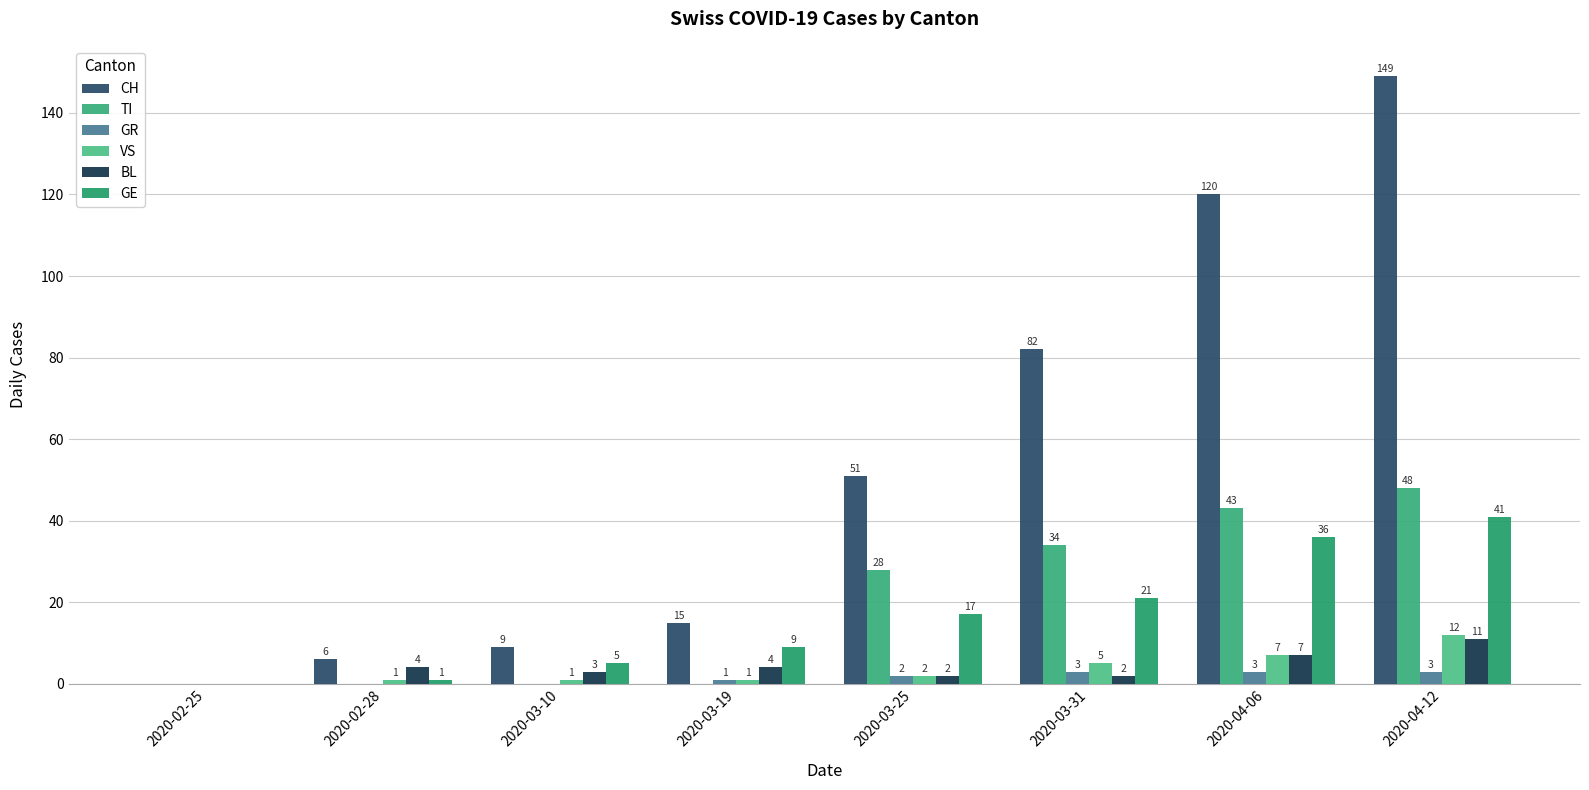

At which label does CH first exceed 51?

2020-03-31